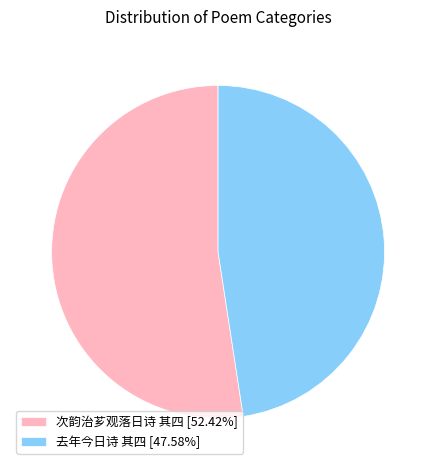

How many segments does this pie chart have?

2